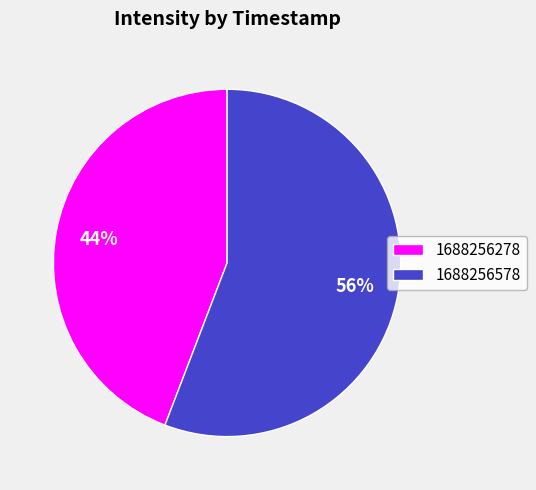

The 1688256278 slice represents 44% of the pie. True or false?

True